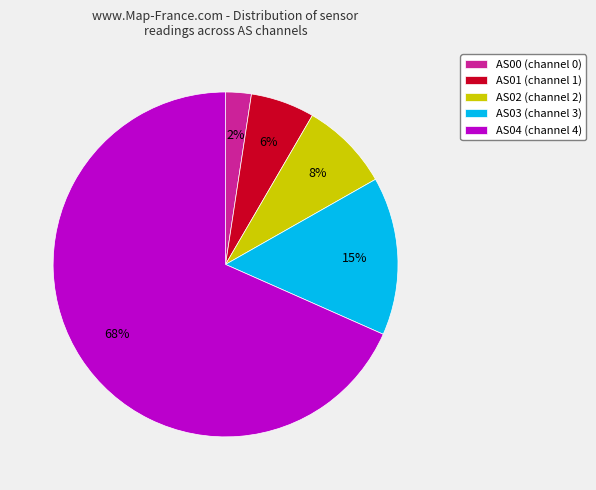

Does any single category account for the majority?

Yes